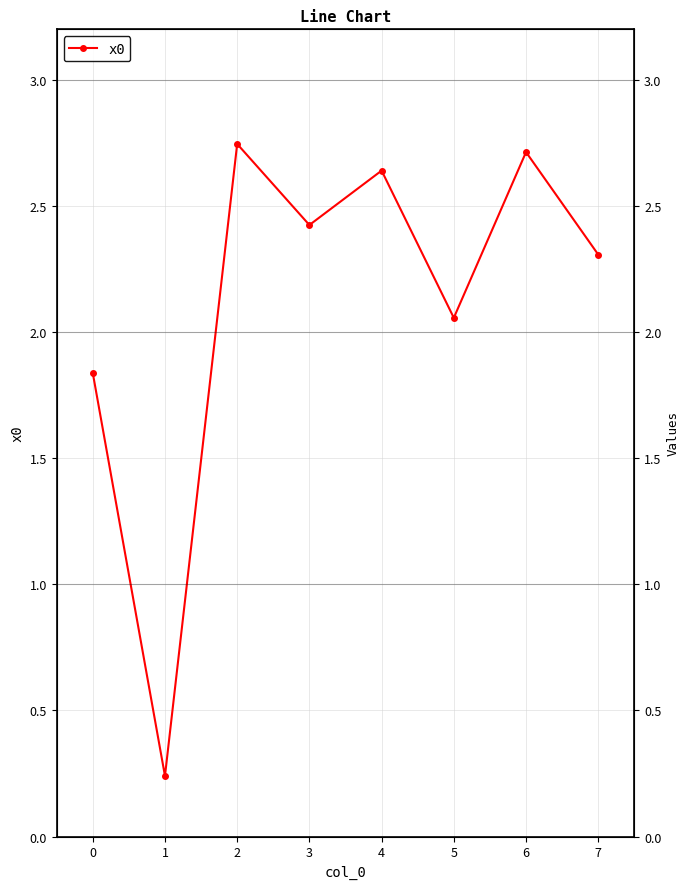

How many points are lower than both their immediate neighbors (excluding endpoints)?

3